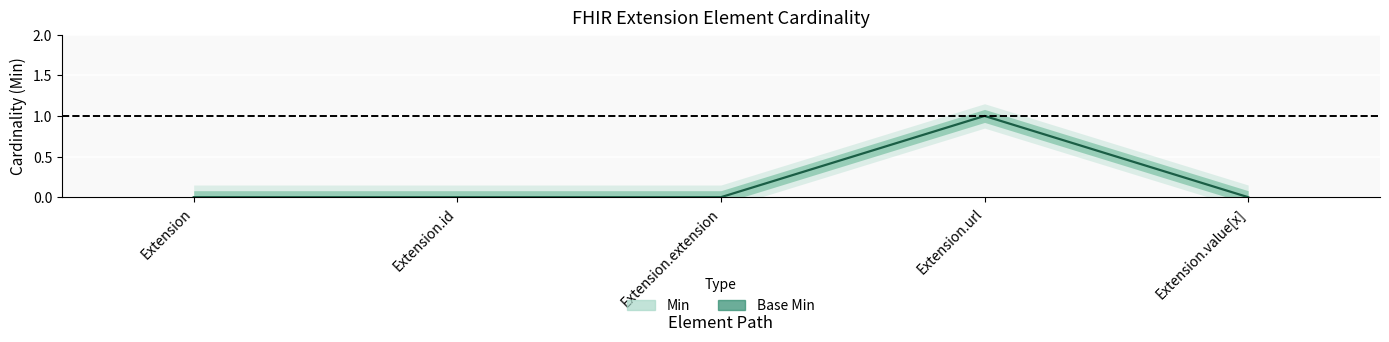

What is the label of the 5th point from the right?

Extension